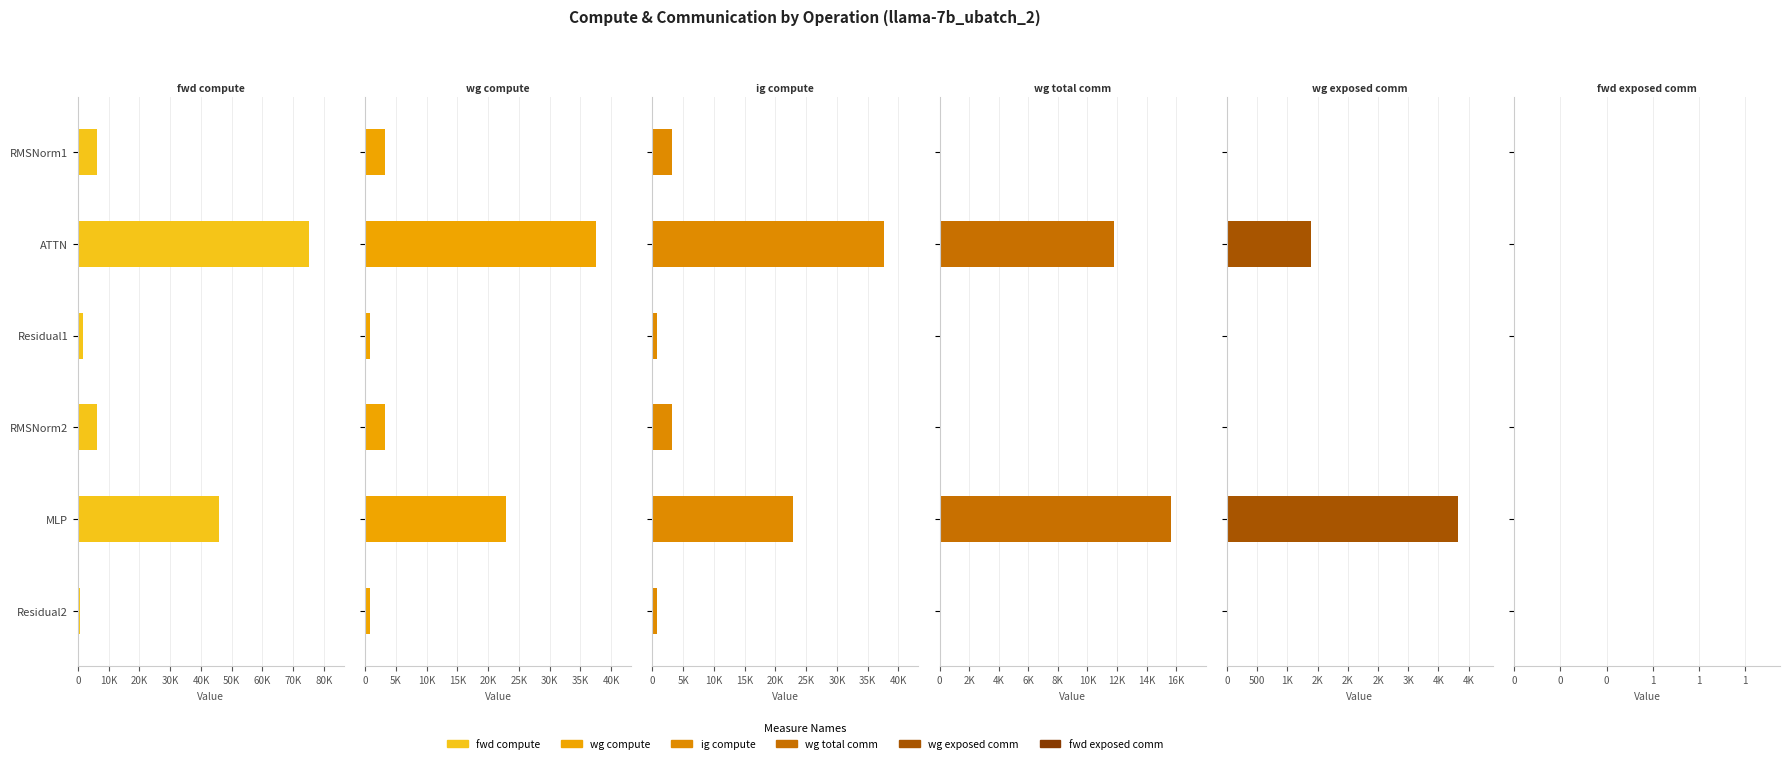

What is the lowest value of the fwd exposed comm series?

0.5